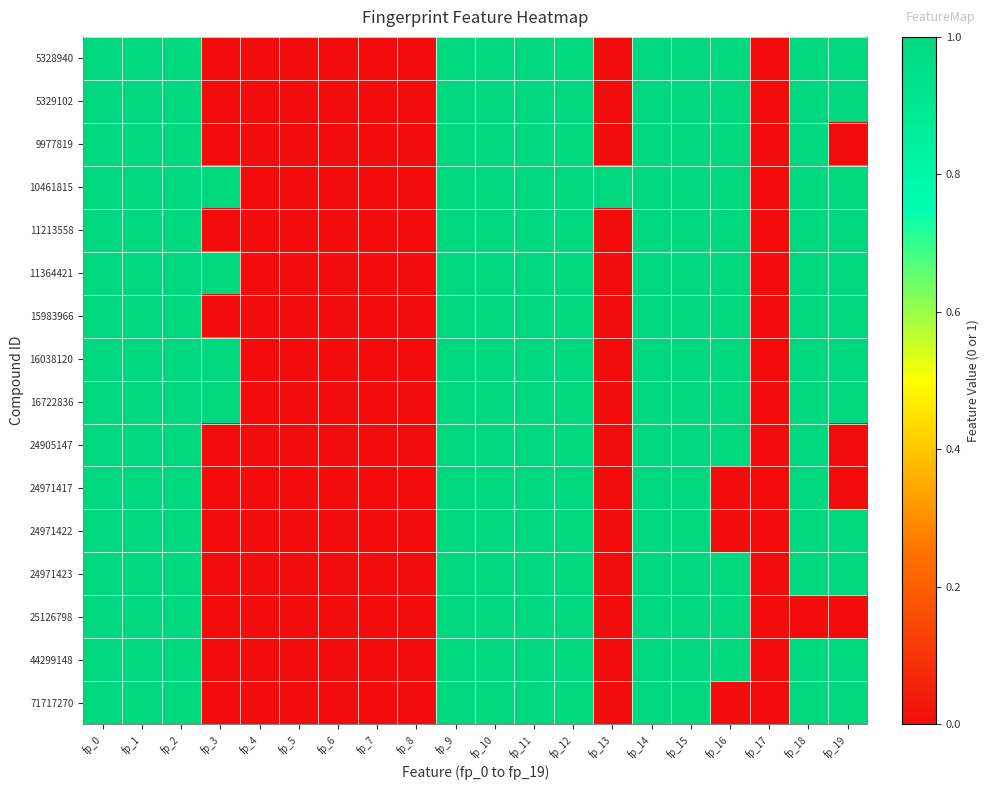

How many categories are shown in the chart?

20